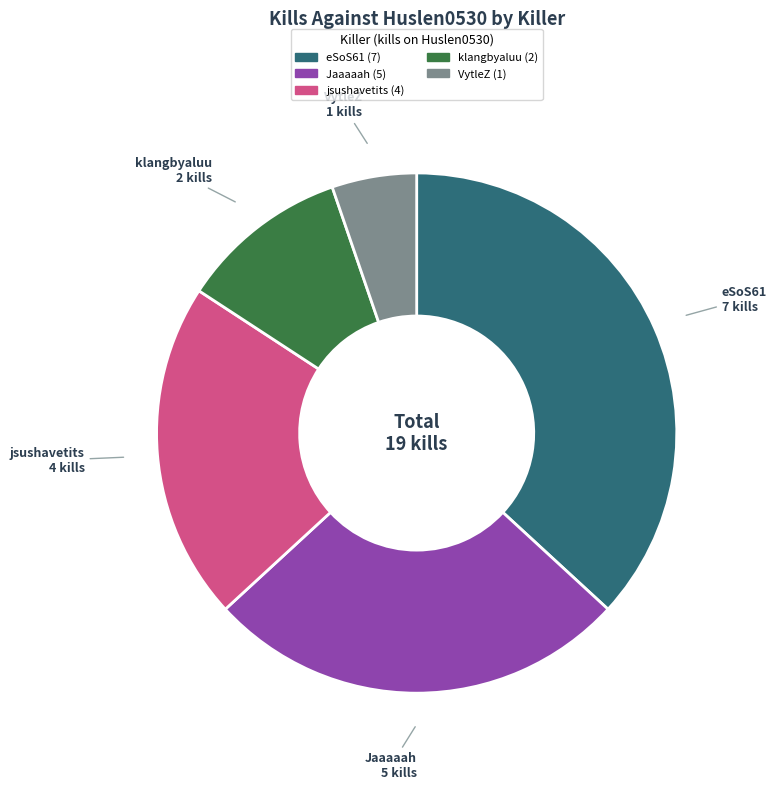

Is there any slice that represents more than half of the pie?

No